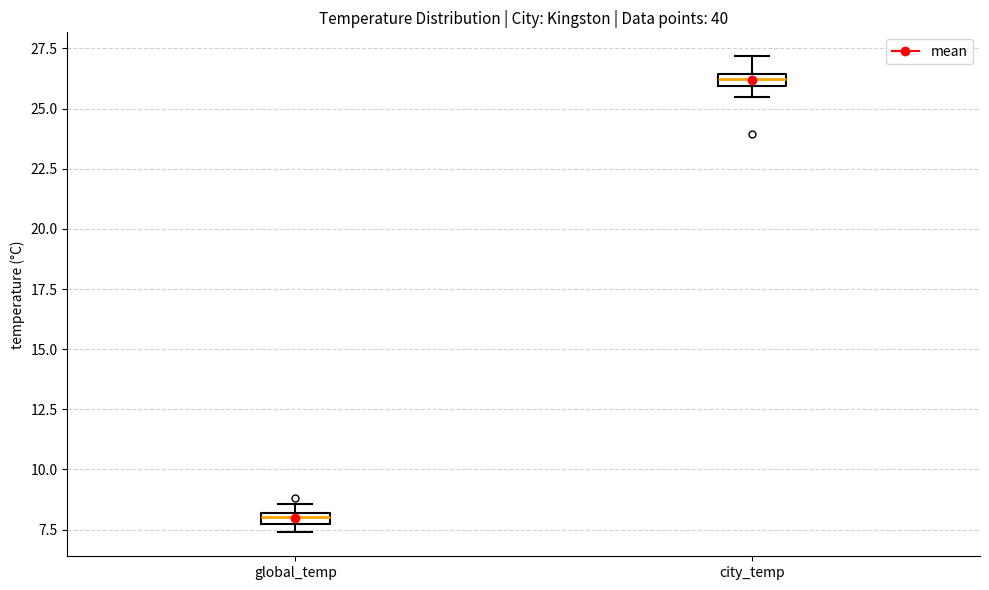

Where does the upper whisker of the box for city_temp end on the y-axis? The values are not printed on the chart, so give them approximately, as read against the axis.

27.0